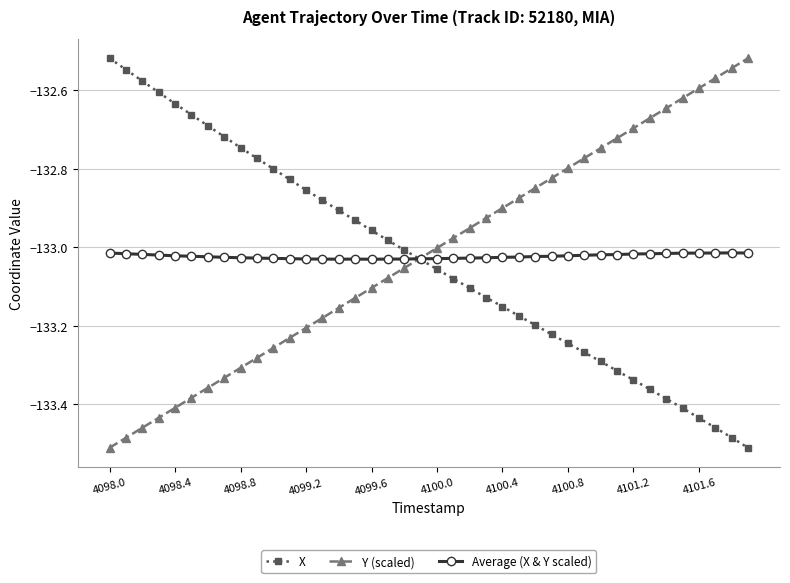

What are all the series names shown in the legend?

X, Y (scaled), Average (X & Y scaled)